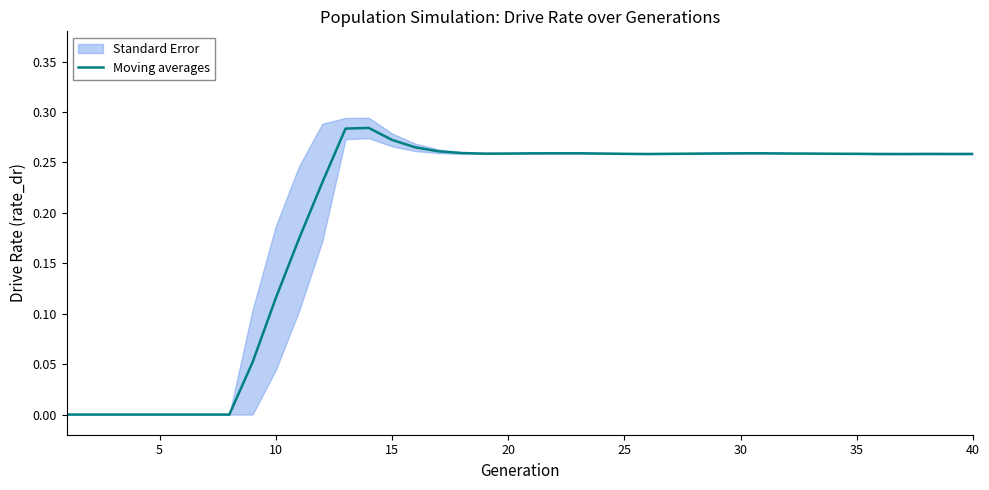

What is the value of the 40th point from the left?

0.3